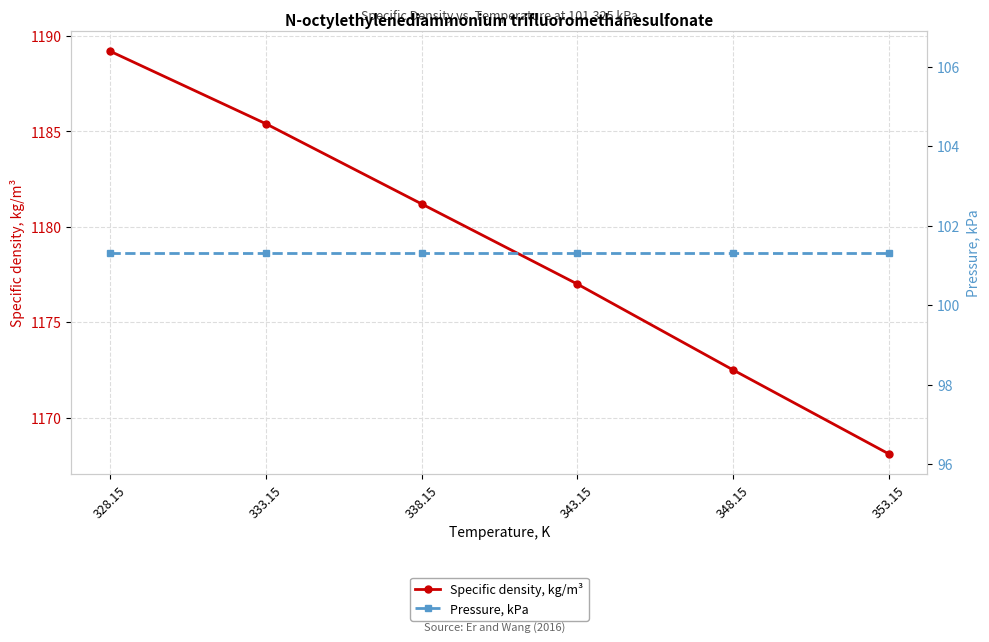

At which label does Pressure, kPa reach its peak?

328.15